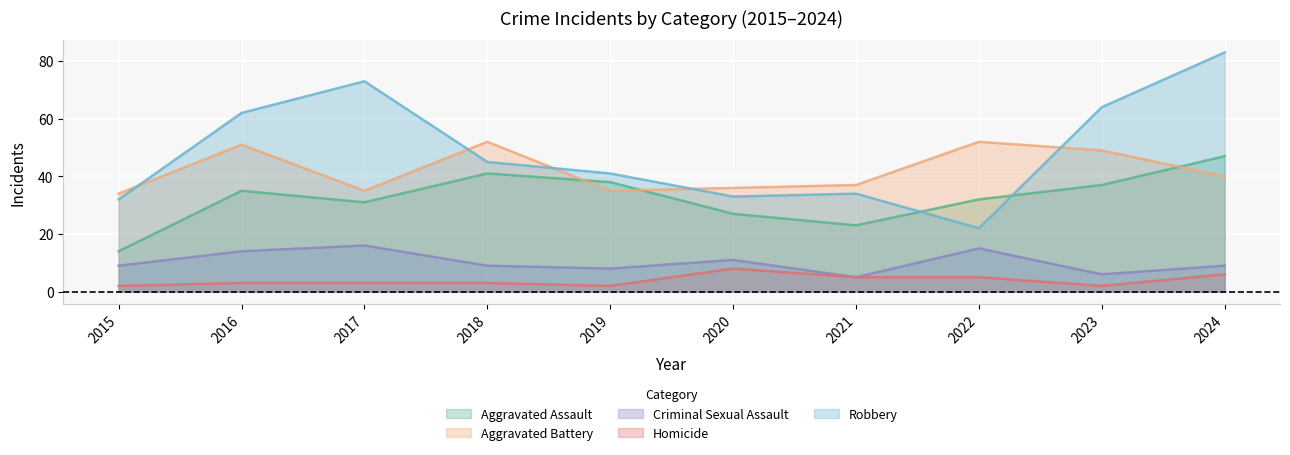

Where does the Aggravated Battery series first go above 40?

2016